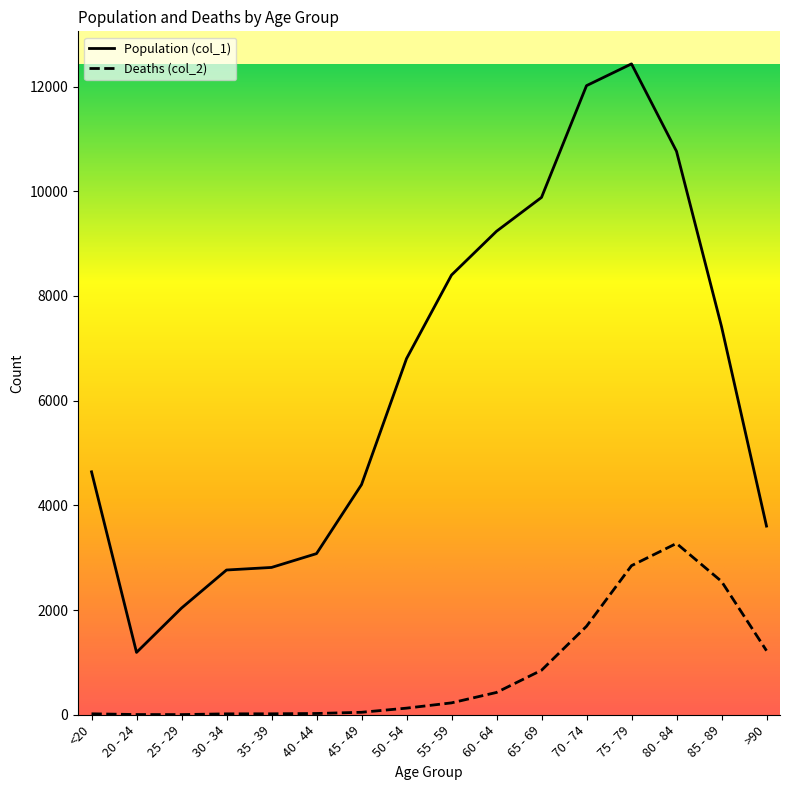

Which series has the largest total across all categories?

Population (col_1)